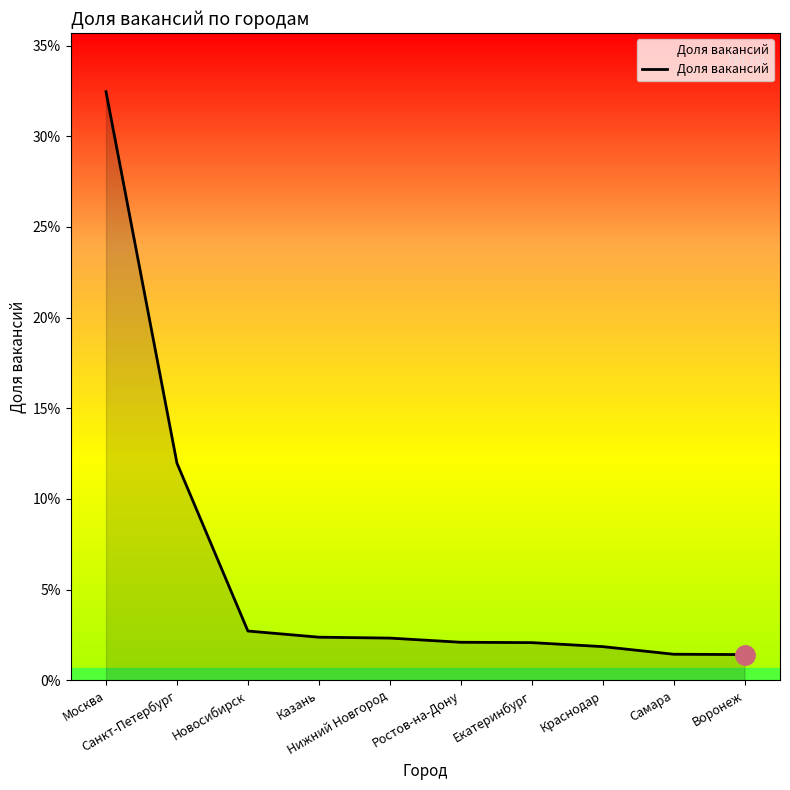

Is this an area chart (filled region under the line)?

Yes